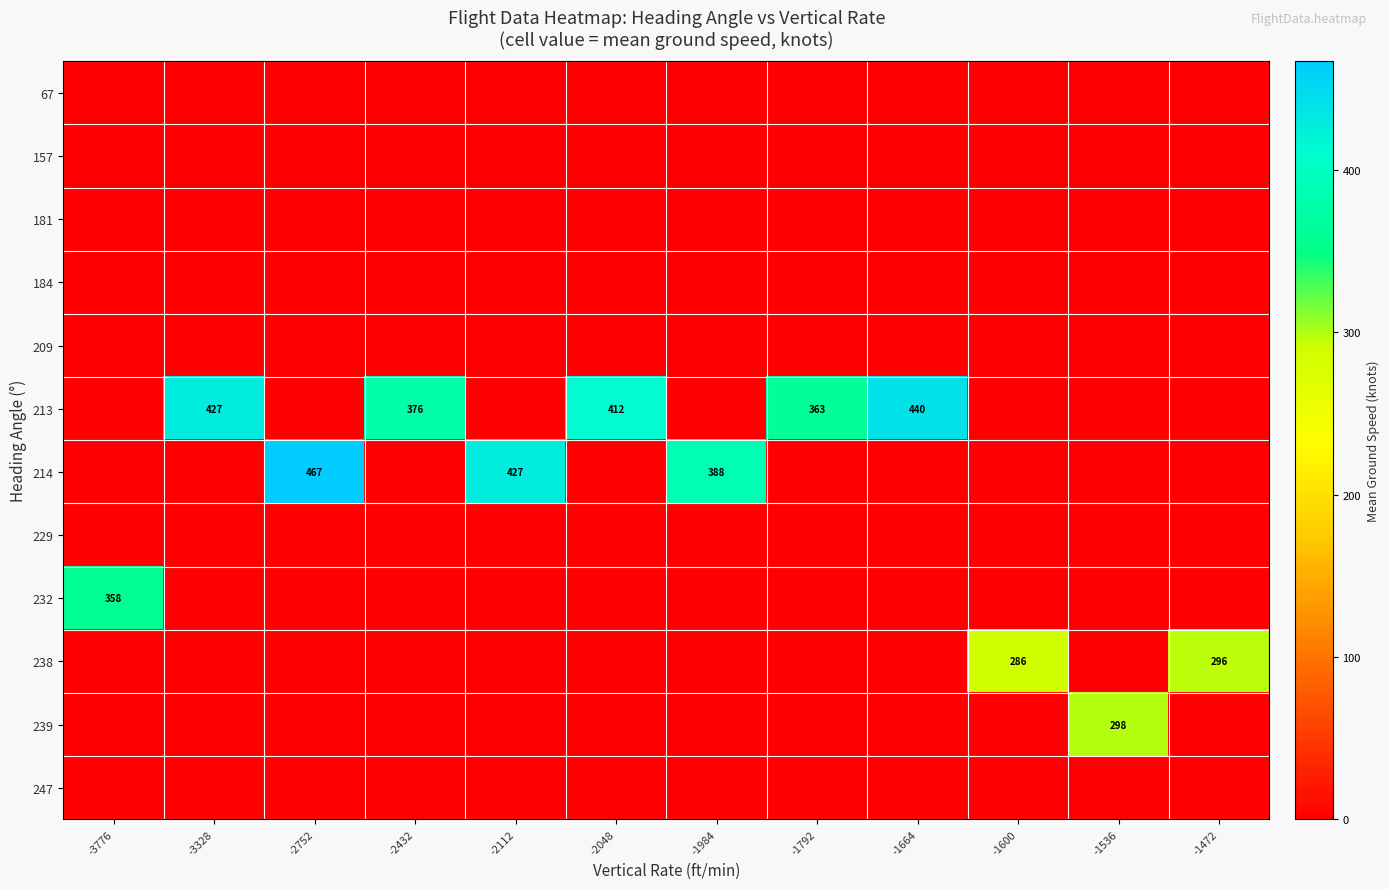

How many positive values does the 232 series have?

1